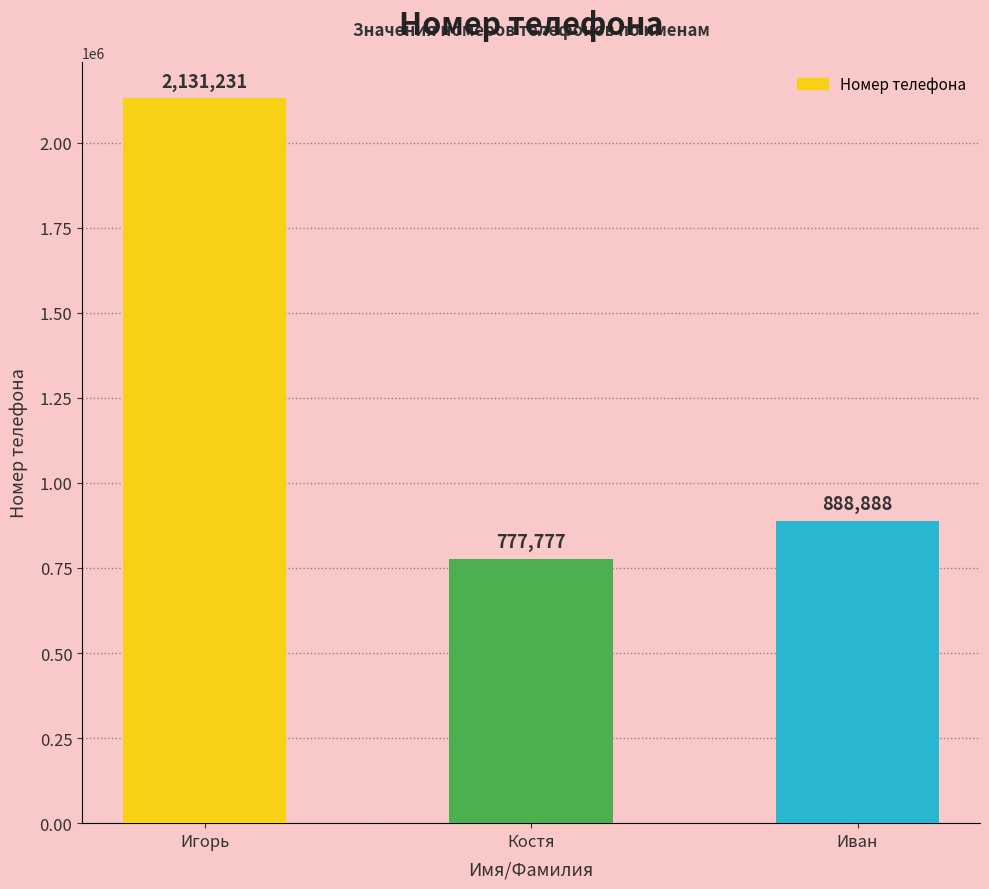

What is the label of the 2nd bar from the right?

Костя